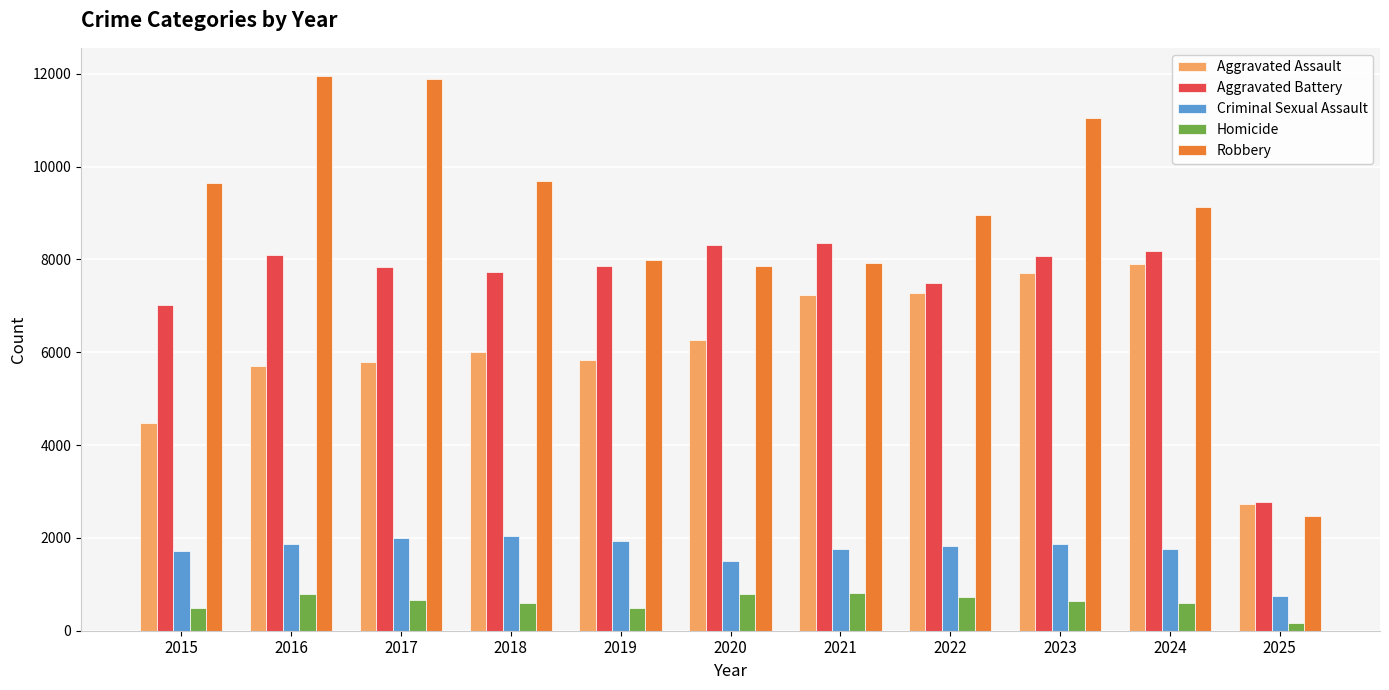

What is the maximum value for Criminal Sexual Assault?

2051